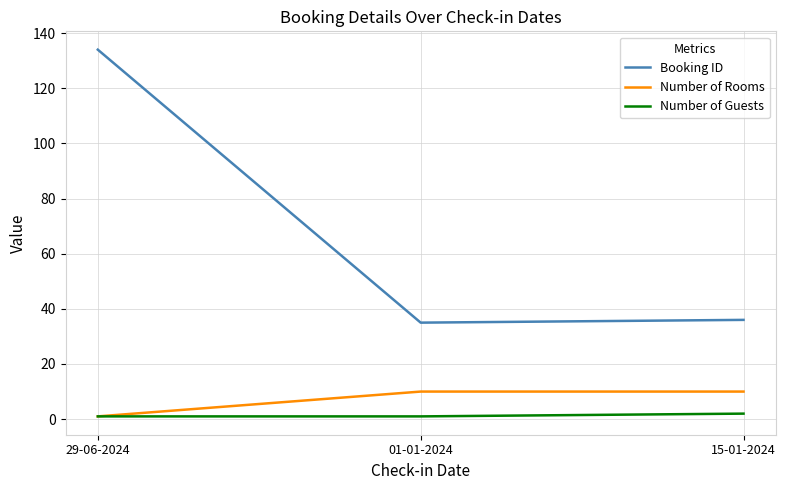

What is the highest value of the Number of Rooms series?

10